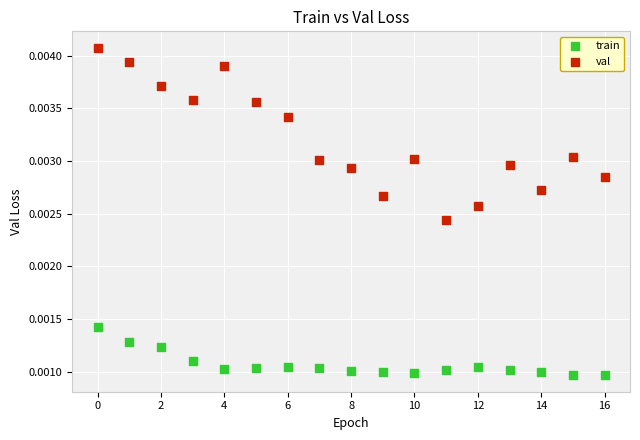

What are all the series names shown in the legend?

train, val